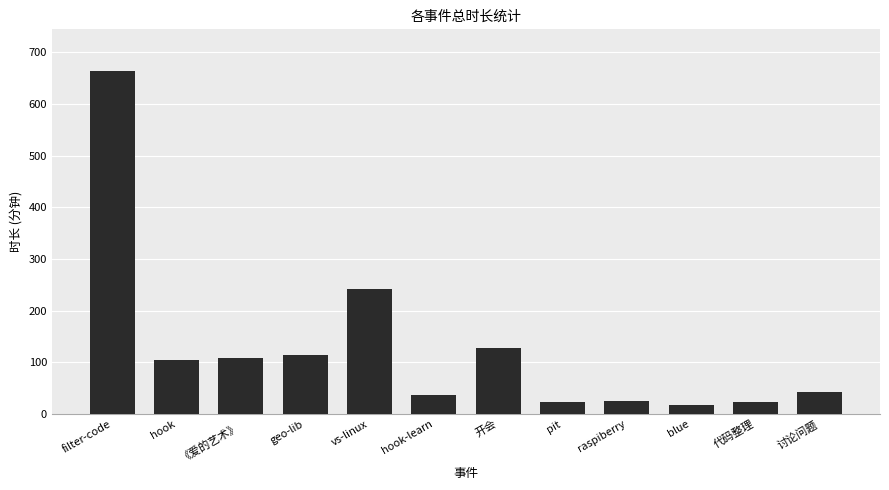

Which has a higher value, vs-linux or geo-lib?

vs-linux